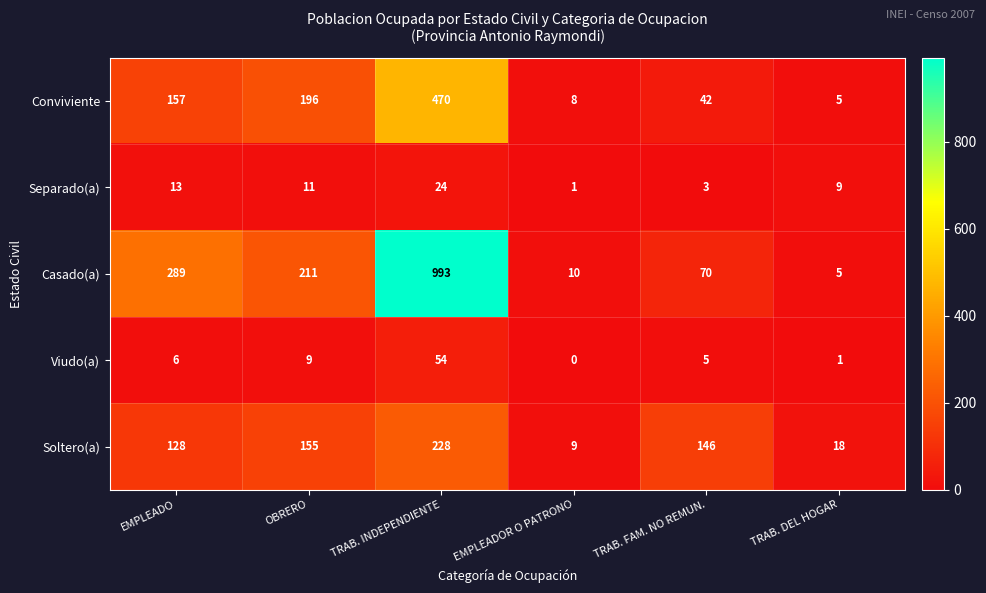

What is the approximate value of Casado(a) at EMPLEADO, to the nearest 100?

300